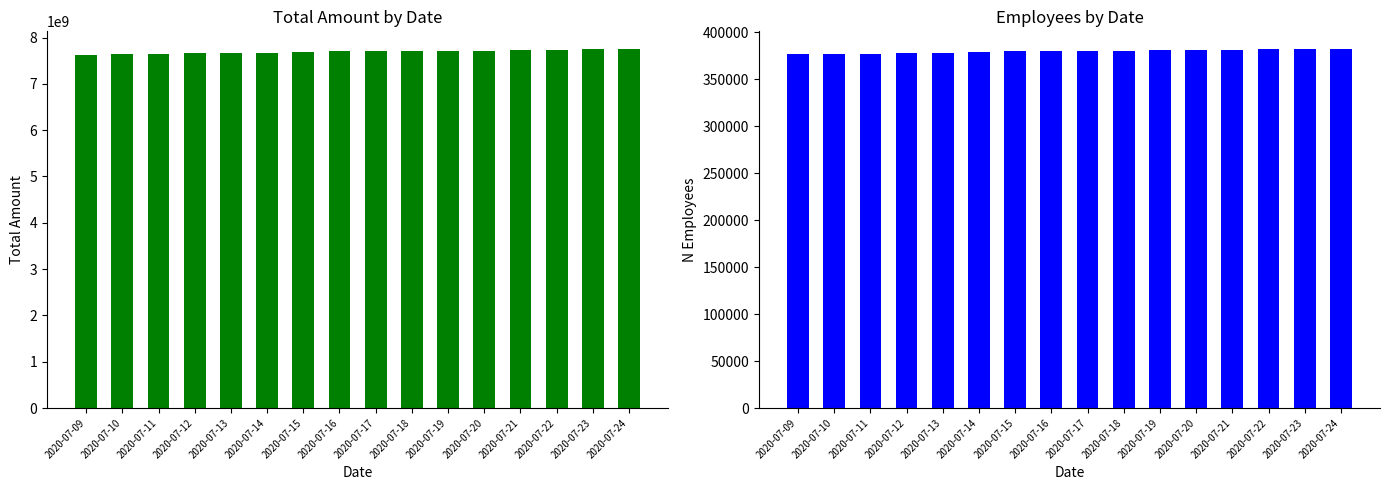

How many bars are there in total?

32